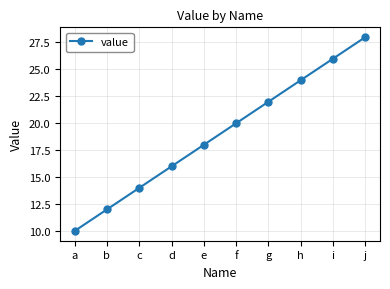

Reading left to right, what are all the values shown in this chart?

a=10	b=12	c=14	d=16	e=18	f=20	g=22	h=24	i=26	j=28